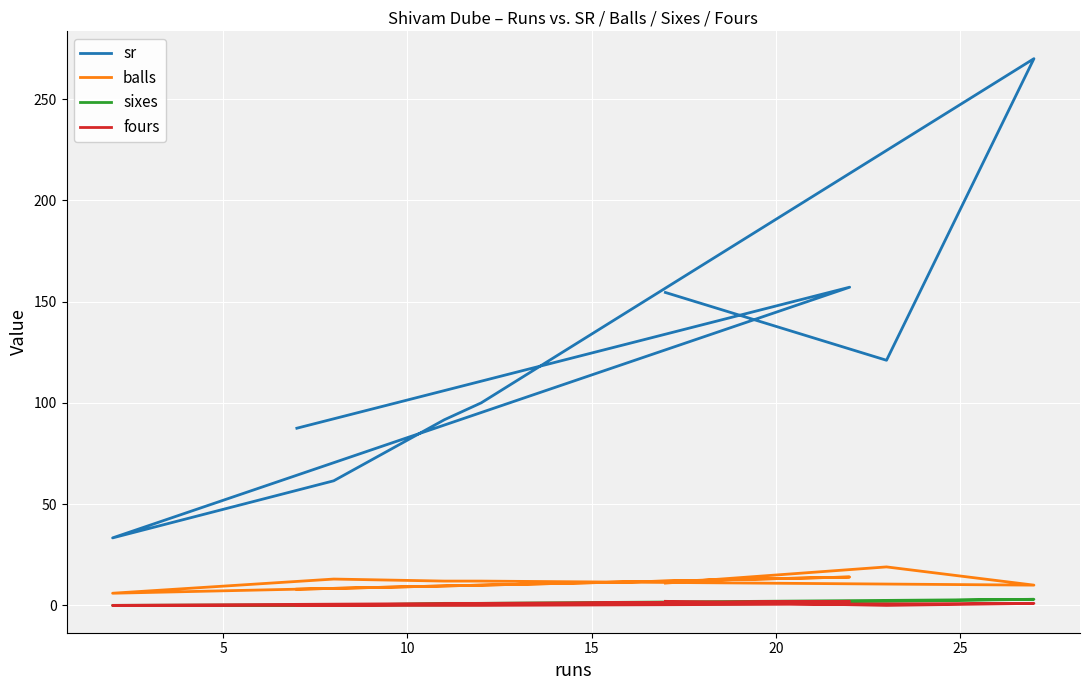

Which series has the largest total across all categories?

sr